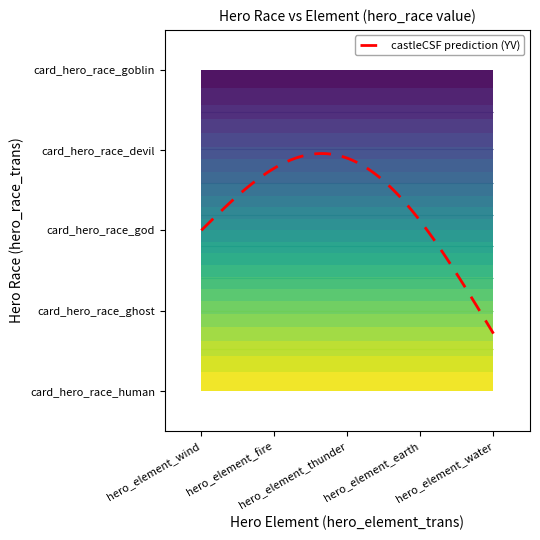

Is it true that card_hero_race_human equals 0 at 2?

False